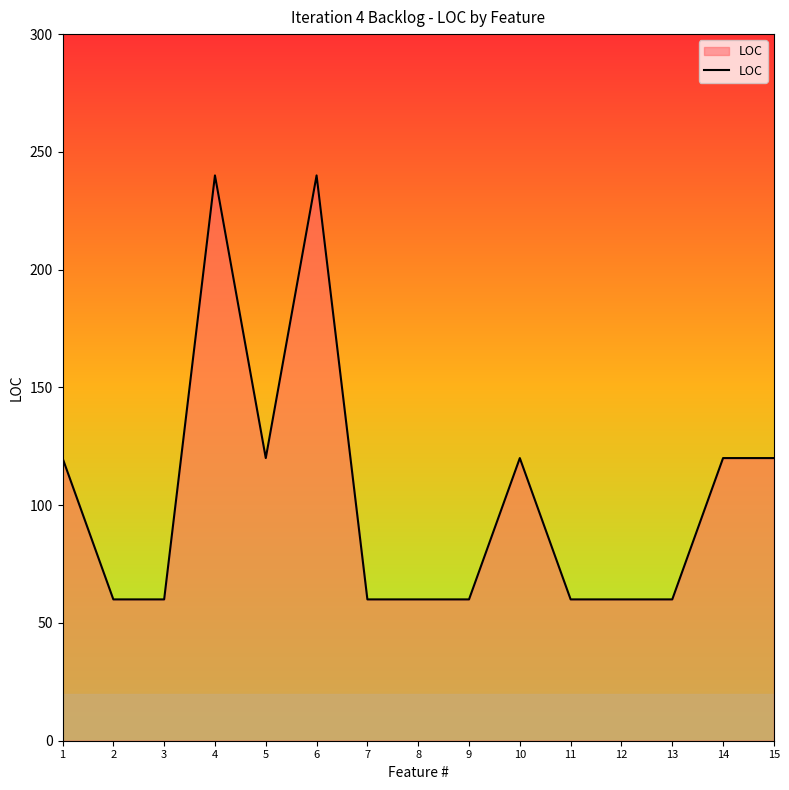

The chart shows a value of 60 at 11. True or false?

True